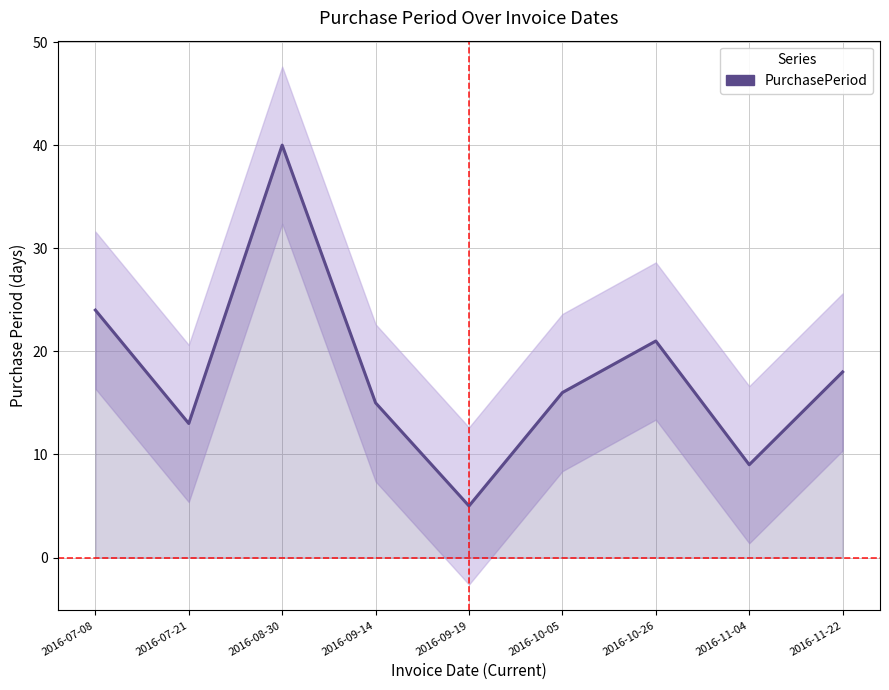

At which category does the chart reach its peak across all series?

2016-08-30